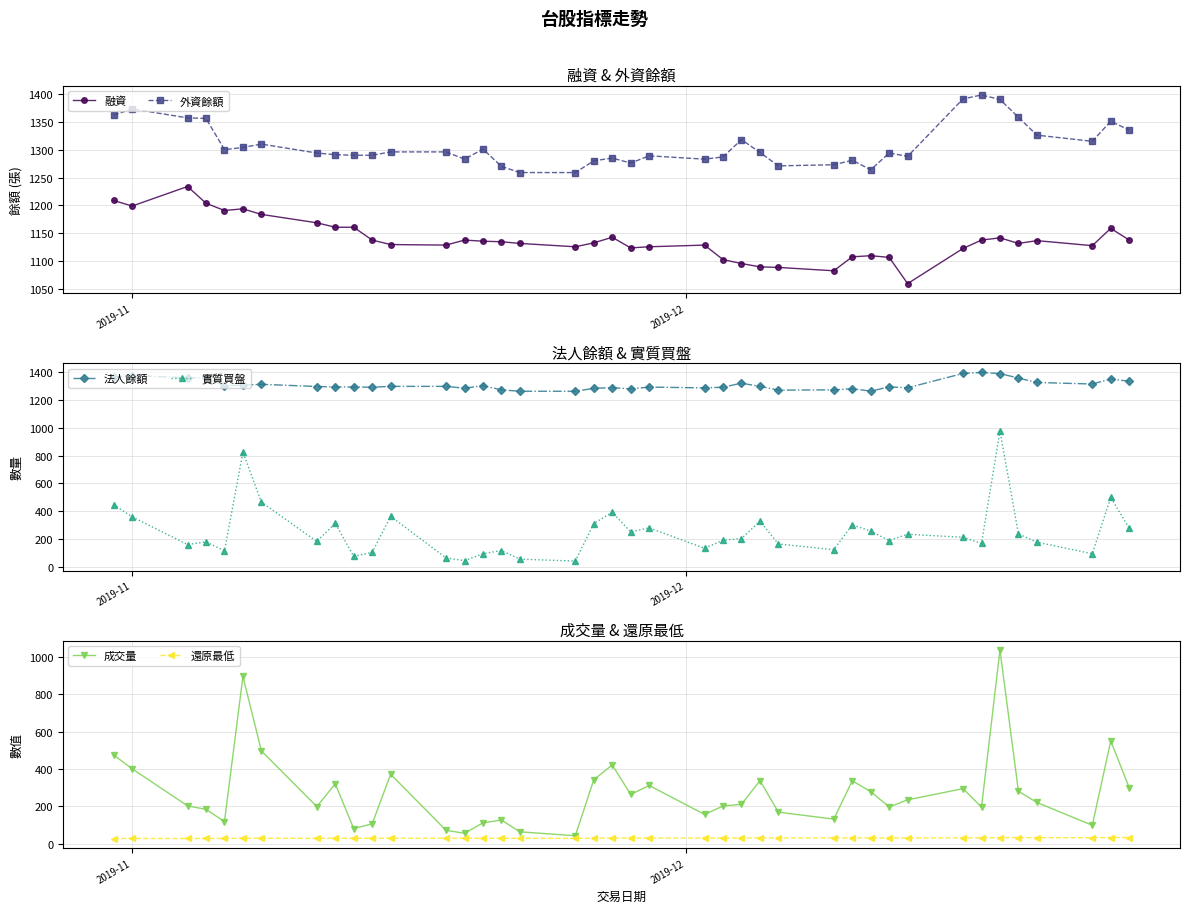

True or false: 成交量 and 還原最低 cross at least once.

False